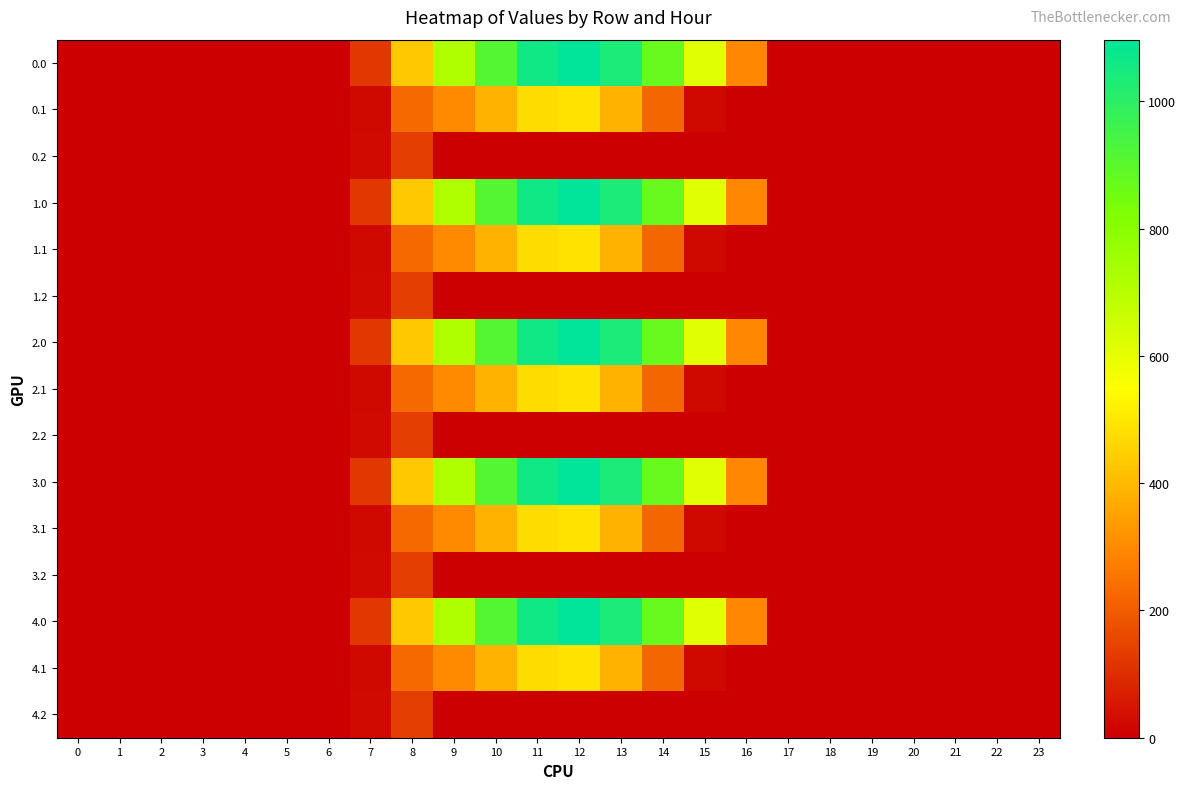

Reading left to right, what are all the values shown in this chart?

0.0: 0=0.0	1=0.0	2=0.0	3=0.0	4=0.0	5=0.0	6=0.0	7=120.6	8=430.3	9=716.9	10=916.2	11=1060.3	12=1096.7	13=1032.9	14=870.6	15=615.9	16=294.5	17=0.0	18=0.0	19=0.0	20=0.0	21=0.0	22=0.0	23=0.0
0.1: 0=0.0	1=0.0	2=0.0	3=0.0	4=0.0	5=0.0	6=0.0	7=17.7	8=227.5	9=295.9	10=388.1	11=471.7	12=485.4	13=382.7	14=219.2	15=17.3	16=0.0	17=0.0	18=0.0	19=0.0	20=0.0	21=0.0	22=0.0	23=0.0
0.2: 0=0.0	1=0.0	2=0.0	3=0.0	4=0.0	5=0.0	6=0.0	7=22.3	8=134.2	9=0.0	10=0.0	11=0.0	12=0.0	13=0.0	14=0.0	15=0.0	16=0.0	17=0.0	18=0.0	19=0.0	20=0.0	21=0.0	22=0.0	23=0.0
1.0: 0=0.0	1=0.0	2=0.0	3=0.0	4=0.0	5=0.0	6=0.0	7=120.6	8=430.3	9=716.9	10=916.2	11=1060.3	12=1096.7	13=1032.9	14=870.6	15=615.9	16=294.5	17=0.0	18=0.0	19=0.0	20=0.0	21=0.0	22=0.0	23=0.0
1.1: 0=0.0	1=0.0	2=0.0	3=0.0	4=0.0	5=0.0	6=0.0	7=17.7	8=227.5	9=295.9	10=388.1	11=471.7	12=485.4	13=382.7	14=219.2	15=17.3	16=0.0	17=0.0	18=0.0	19=0.0	20=0.0	21=0.0	22=0.0	23=0.0
1.2: 0=0.0	1=0.0	2=0.0	3=0.0	4=0.0	5=0.0	6=0.0	7=22.3	8=134.2	9=0.0	10=0.0	11=0.0	12=0.0	13=0.0	14=0.0	15=0.0	16=0.0	17=0.0	18=0.0	19=0.0	20=0.0	21=0.0	22=0.0	23=0.0
2.0: 0=0.0	1=0.0	2=0.0	3=0.0	4=0.0	5=0.0	6=0.0	7=120.6	8=430.3	9=716.9	10=916.2	11=1060.3	12=1096.7	13=1032.9	14=870.6	15=615.9	16=294.5	17=0.0	18=0.0	19=0.0	20=0.0	21=0.0	22=0.0	23=0.0
2.1: 0=0.0	1=0.0	2=0.0	3=0.0	4=0.0	5=0.0	6=0.0	7=17.7	8=227.5	9=295.9	10=388.1	11=471.7	12=485.4	13=382.7	14=219.2	15=17.3	16=0.0	17=0.0	18=0.0	19=0.0	20=0.0	21=0.0	22=0.0	23=0.0
2.2: 0=0.0	1=0.0	2=0.0	3=0.0	4=0.0	5=0.0	6=0.0	7=22.3	8=134.2	9=0.0	10=0.0	11=0.0	12=0.0	13=0.0	14=0.0	15=0.0	16=0.0	17=0.0	18=0.0	19=0.0	20=0.0	21=0.0	22=0.0	23=0.0
3.0: 0=0.0	1=0.0	2=0.0	3=0.0	4=0.0	5=0.0	6=0.0	7=120.6	8=430.3	9=716.9	10=916.2	11=1060.3	12=1096.7	13=1032.9	14=870.6	15=615.9	16=294.5	17=0.0	18=0.0	19=0.0	20=0.0	21=0.0	22=0.0	23=0.0
3.1: 0=0.0	1=0.0	2=0.0	3=0.0	4=0.0	5=0.0	6=0.0	7=17.7	8=227.5	9=295.9	10=388.1	11=471.7	12=485.4	13=382.7	14=219.2	15=17.3	16=0.0	17=0.0	18=0.0	19=0.0	20=0.0	21=0.0	22=0.0	23=0.0
3.2: 0=0.0	1=0.0	2=0.0	3=0.0	4=0.0	5=0.0	6=0.0	7=22.3	8=134.2	9=0.0	10=0.0	11=0.0	12=0.0	13=0.0	14=0.0	15=0.0	16=0.0	17=0.0	18=0.0	19=0.0	20=0.0	21=0.0	22=0.0	23=0.0
4.0: 0=0.0	1=0.0	2=0.0	3=0.0	4=0.0	5=0.0	6=0.0	7=120.6	8=430.3	9=716.9	10=916.2	11=1060.3	12=1096.7	13=1032.9	14=870.6	15=615.9	16=294.5	17=0.0	18=0.0	19=0.0	20=0.0	21=0.0	22=0.0	23=0.0
4.1: 0=0.0	1=0.0	2=0.0	3=0.0	4=0.0	5=0.0	6=0.0	7=17.7	8=227.5	9=295.9	10=388.1	11=471.7	12=485.4	13=382.7	14=219.2	15=17.3	16=0.0	17=0.0	18=0.0	19=0.0	20=0.0	21=0.0	22=0.0	23=0.0
4.2: 0=0.0	1=0.0	2=0.0	3=0.0	4=0.0	5=0.0	6=0.0	7=22.3	8=134.2	9=0.0	10=0.0	11=0.0	12=0.0	13=0.0	14=0.0	15=0.0	16=0.0	17=0.0	18=0.0	19=0.0	20=0.0	21=0.0	22=0.0	23=0.0